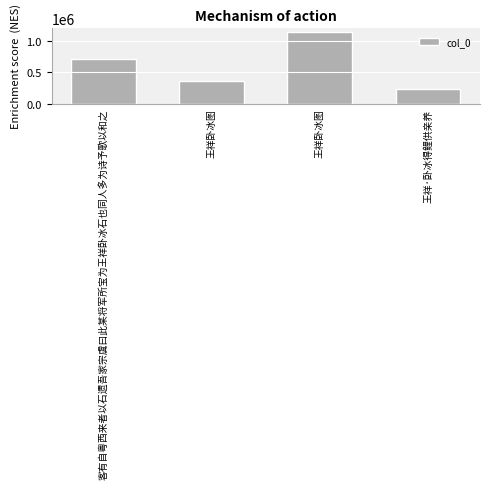

What is the greatest value displayed?

1143049